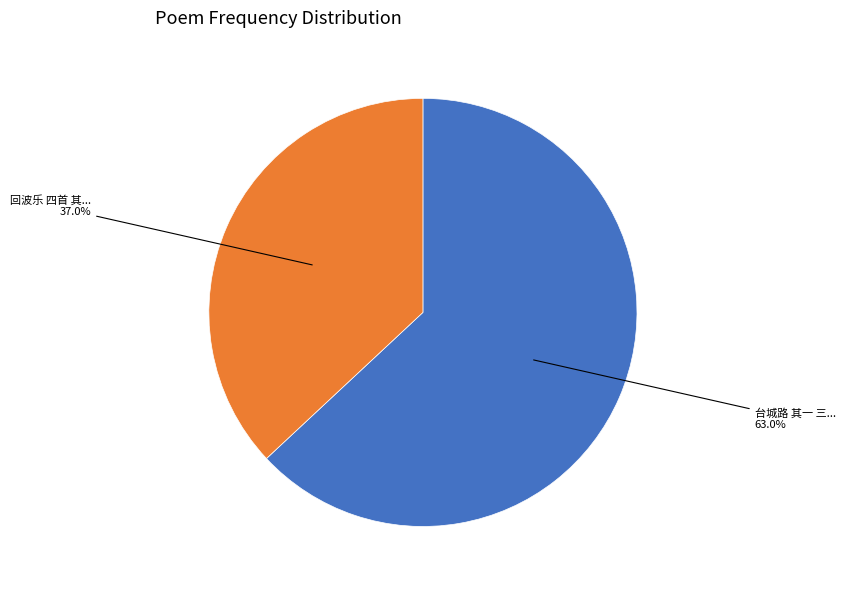

Is there a majority slice in this chart?

Yes